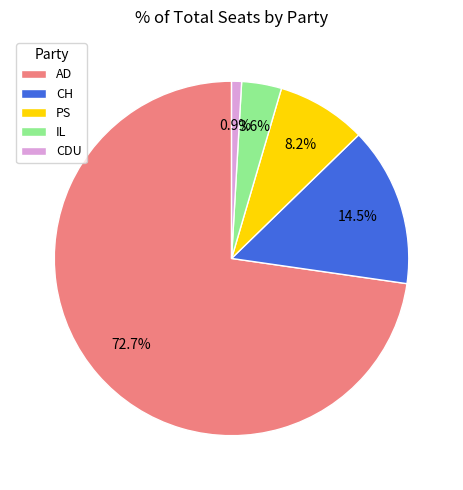

To the nearest percent, what is the difference between the IL and PS slice percentages?

5%